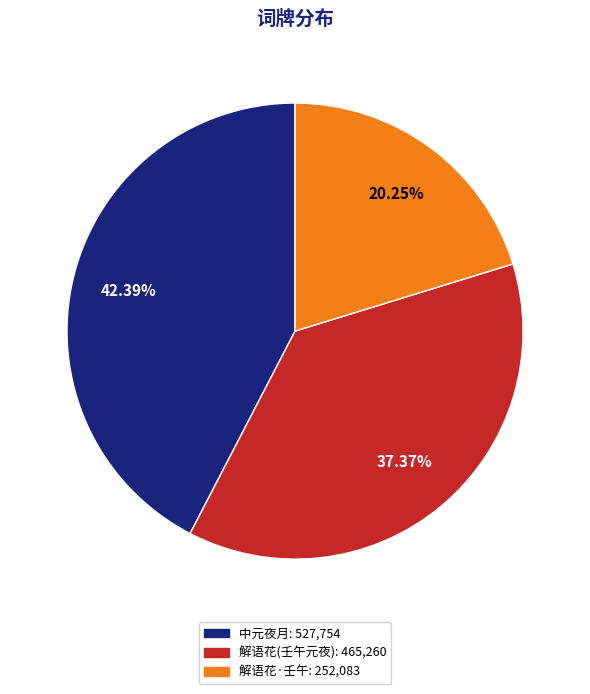

Does any single category account for the majority?

No